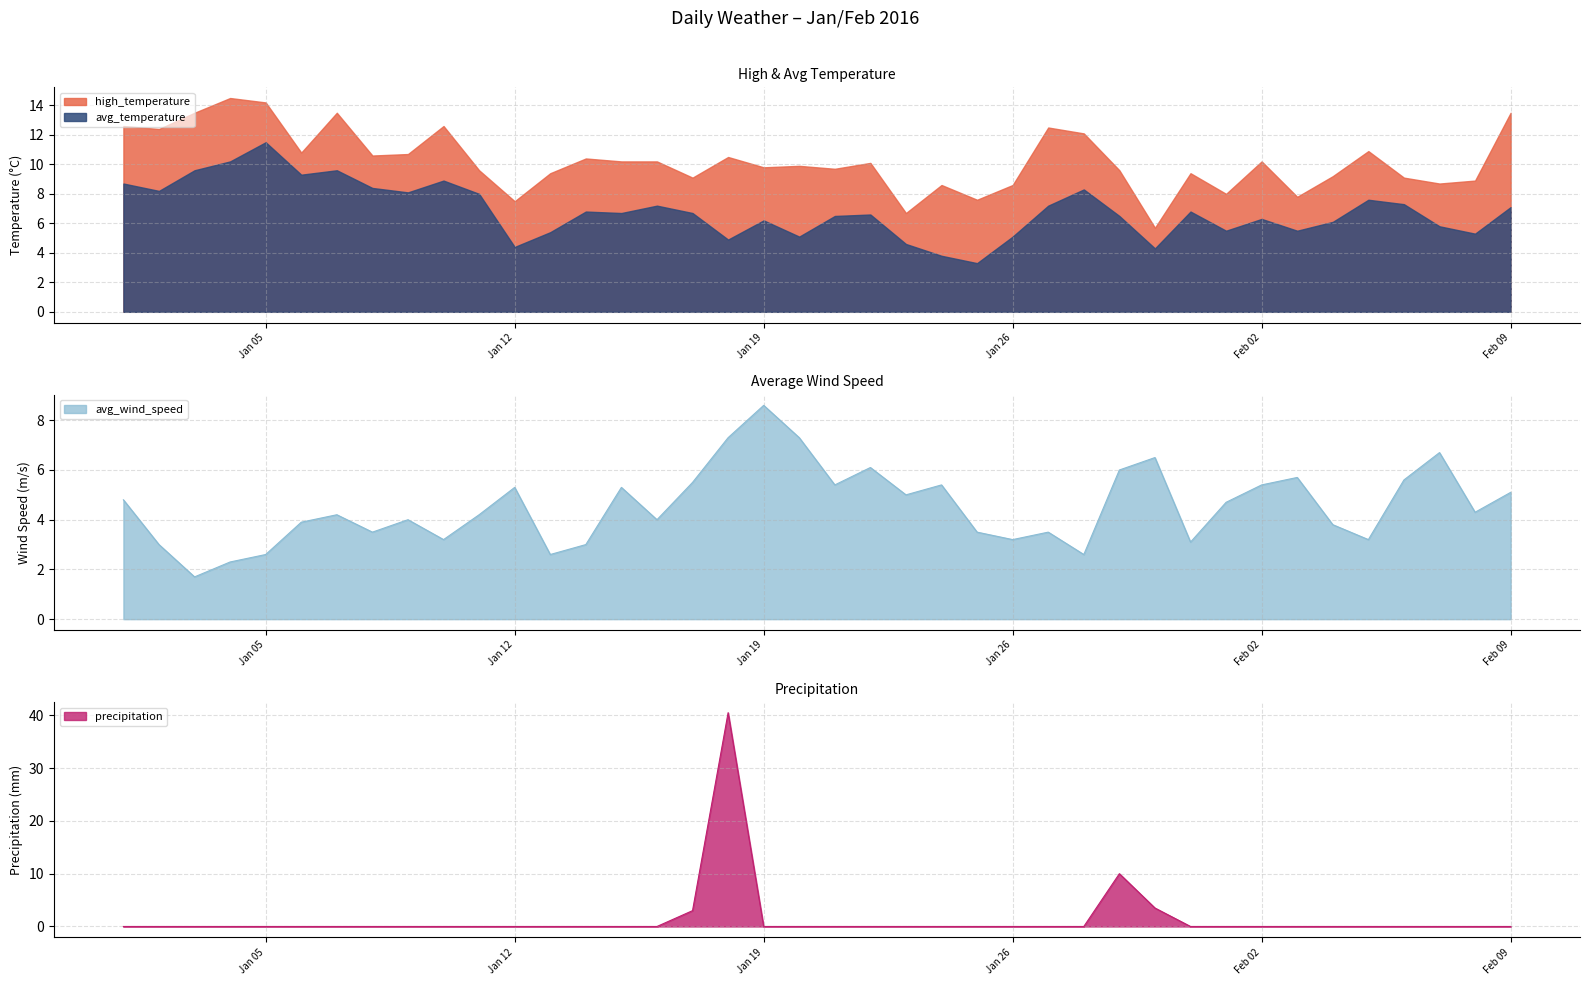

True or false: avg_wind_speed has a value of 5.4 at Jan 26.

False